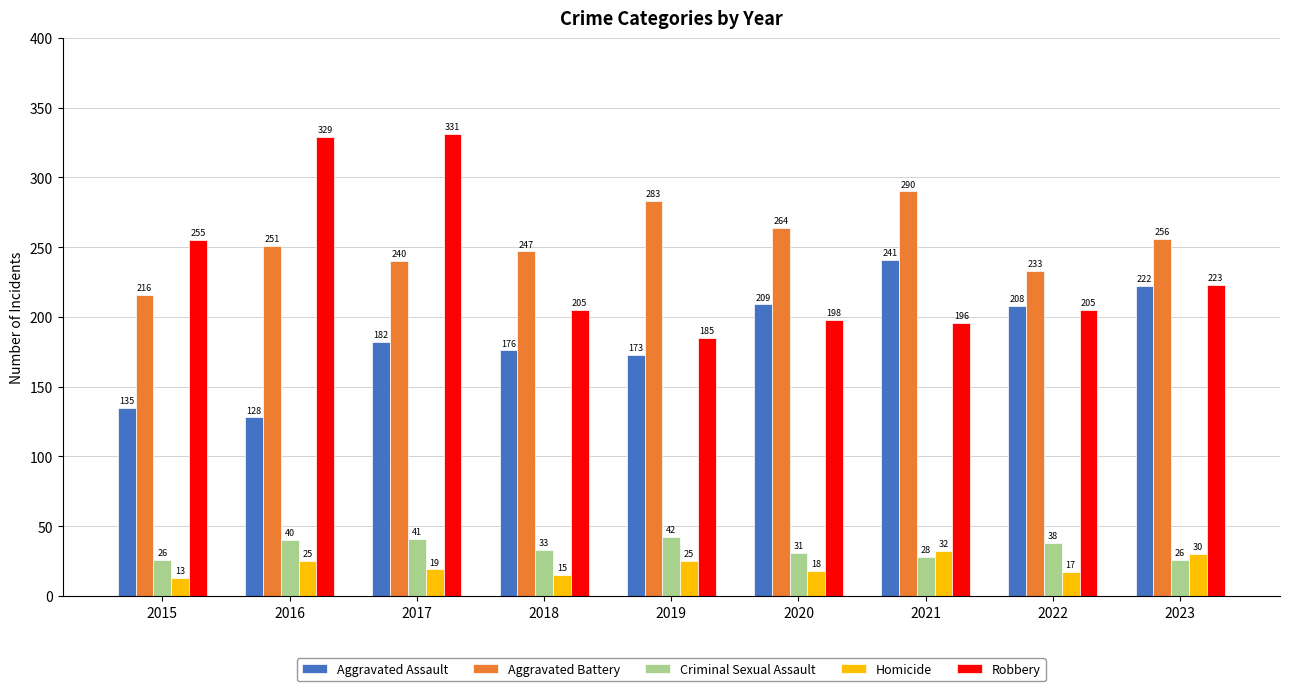

At how many categories does at least one series exceed 151?

9